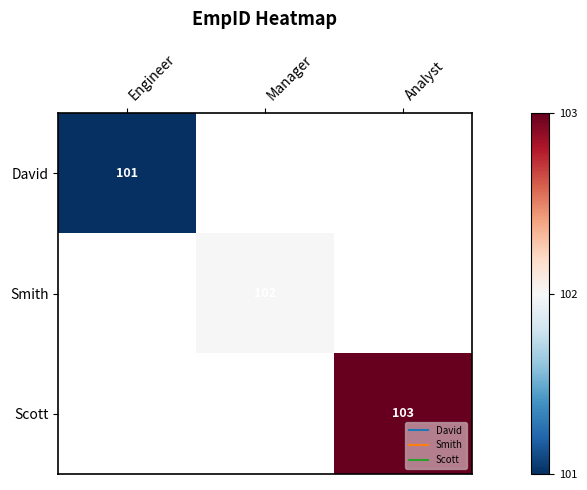

Rank the categories by David value from highest to lowest.

Engineer, Manager, Analyst